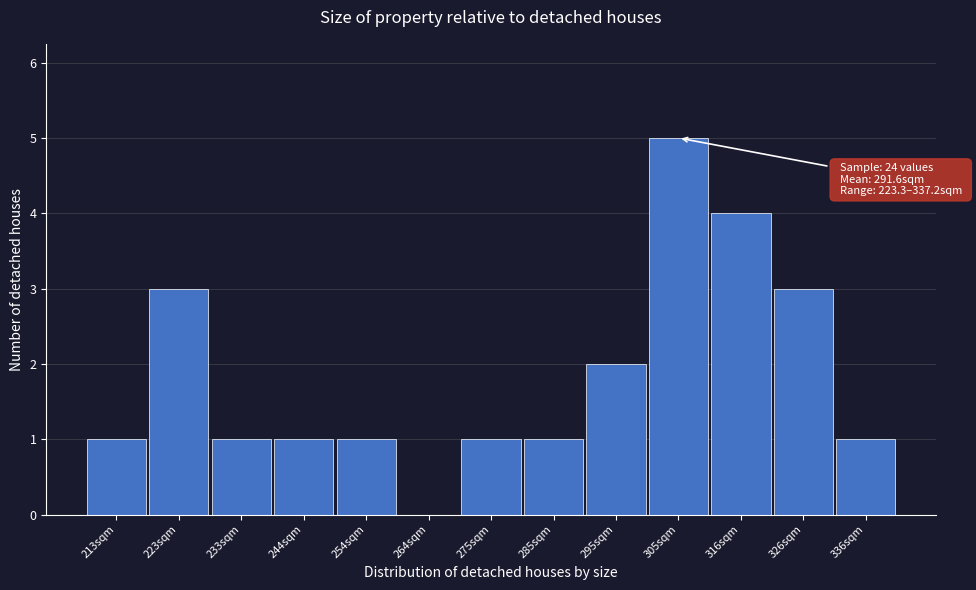

Reading left to right, what are all the values shown in this chart?

213sqm=1	223sqm=3	233sqm=1	244sqm=1	254sqm=1	264sqm=0	275sqm=1	285sqm=1	295sqm=2	305sqm=5	316sqm=4	326sqm=3	336sqm=1